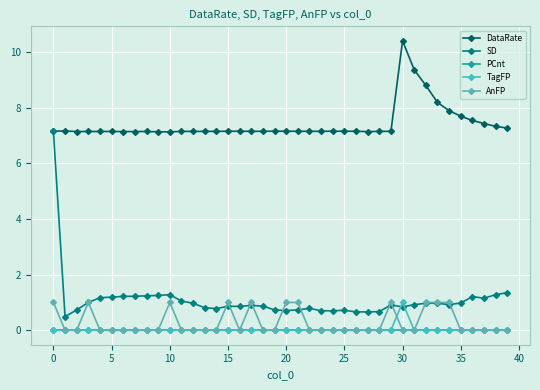

True or false: PCnt has more than 1 interior local peaks.

False